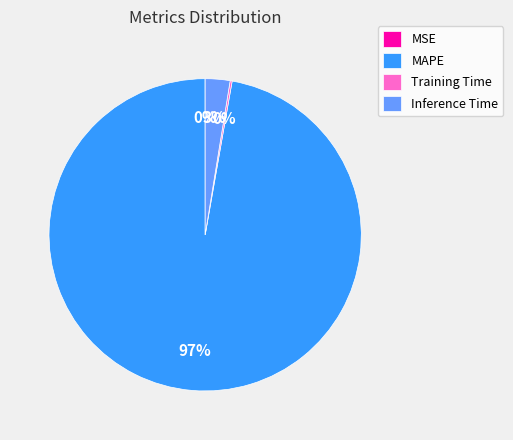

Which slice is the largest?

MAPE